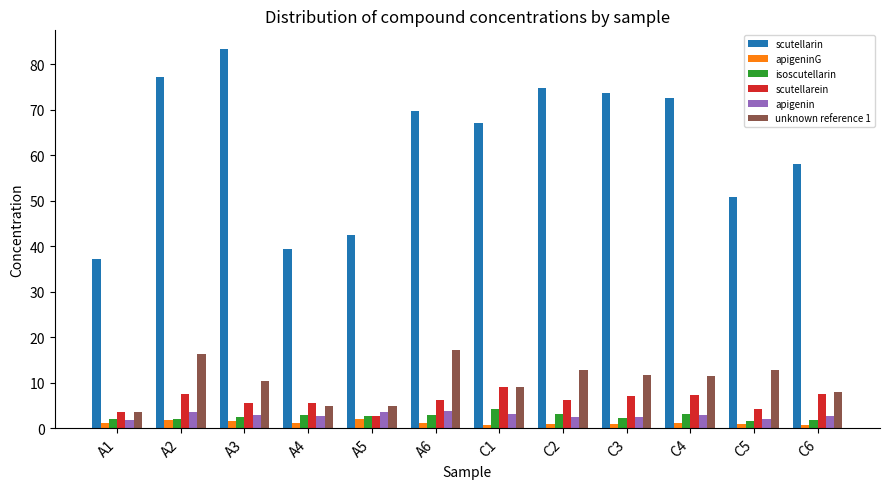

Which series has the largest range (max minus min)?

scutellarin